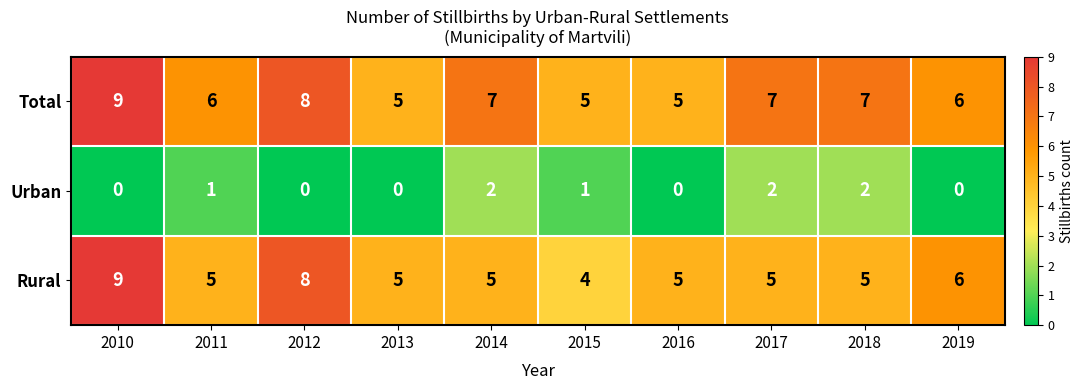

How many data points in Urban are less than 1?

5